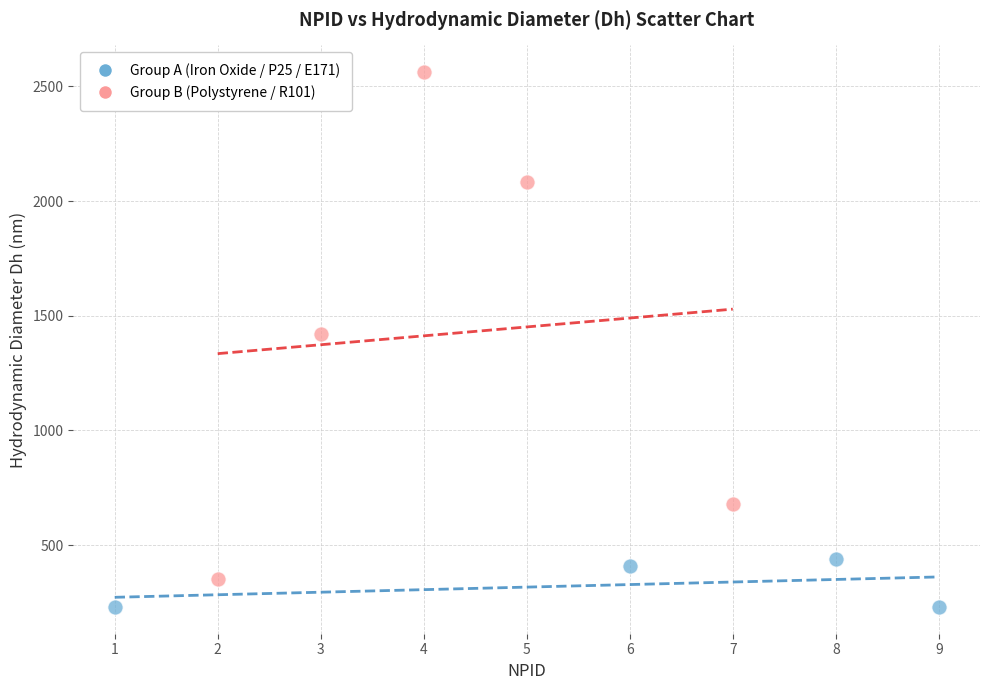

Which series contains the highest Y value?

Group B (Polystyrene / R101)